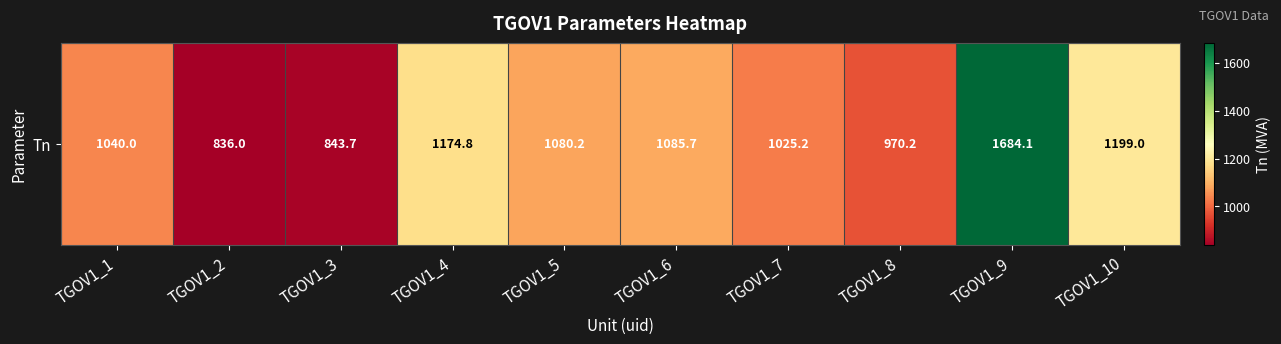

Reading right to left, extract all data points from this chart.

1199.0	1684.1	970.2	1025.2	1085.7	1080.2	1174.8	843.7	836.0	1040.0